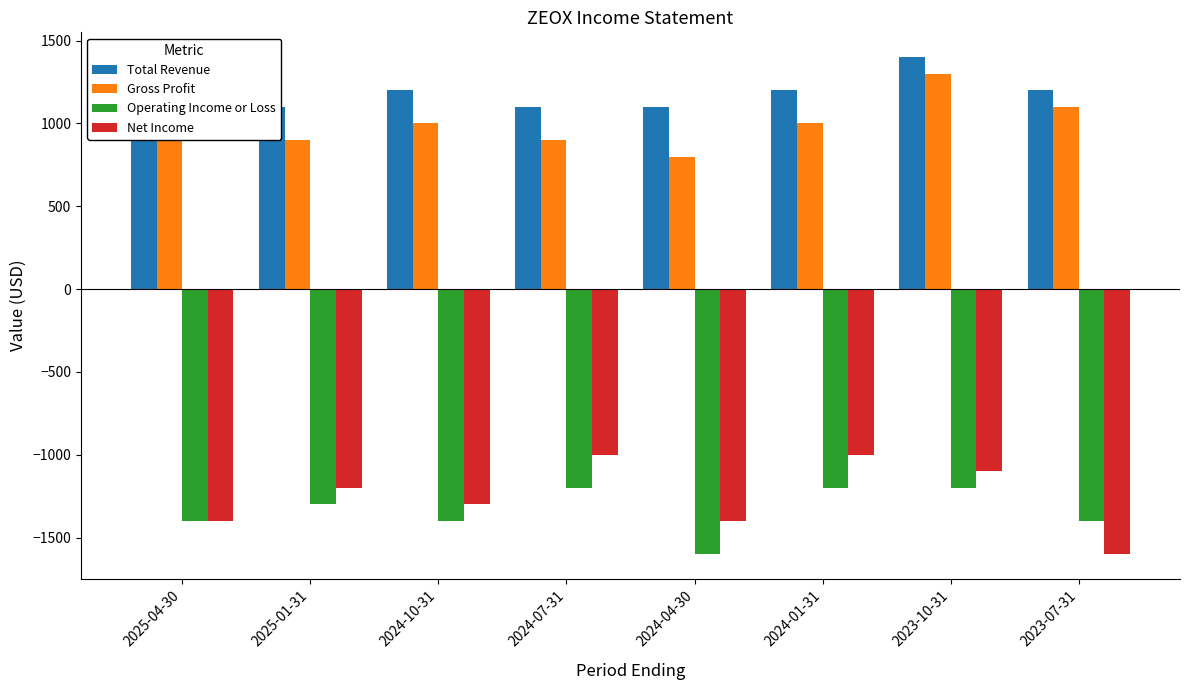

How many series are shown in this chart?

4